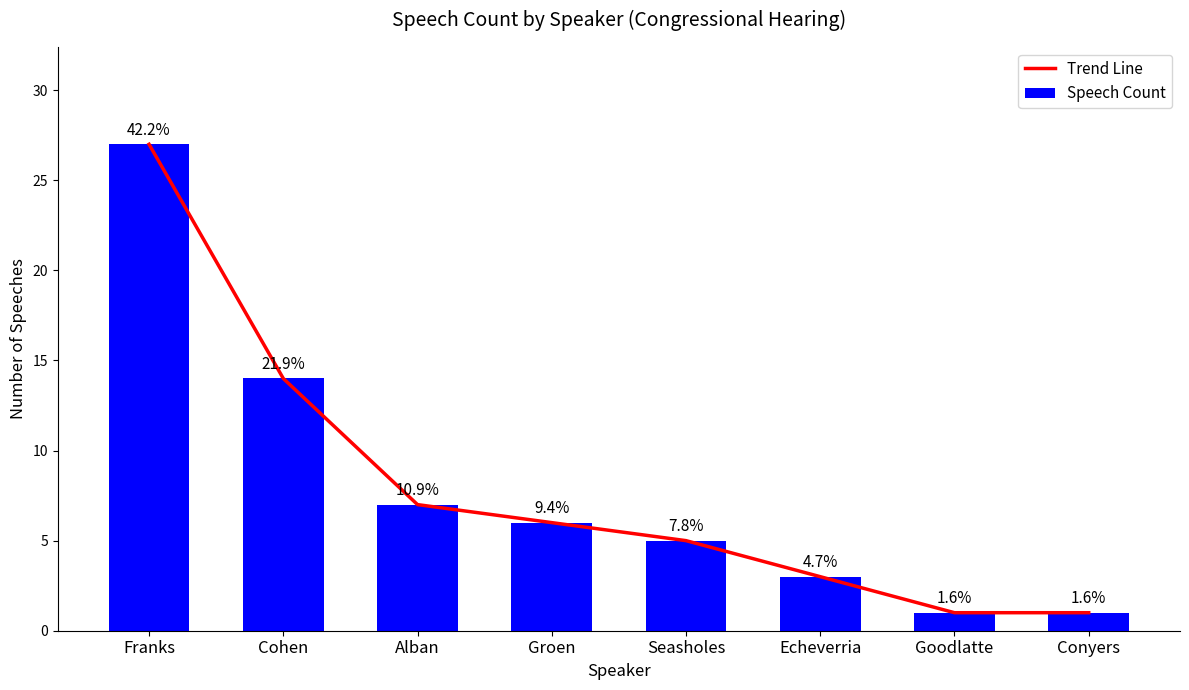

Is it true that Trend Line equals 3 at Echeverria?

True